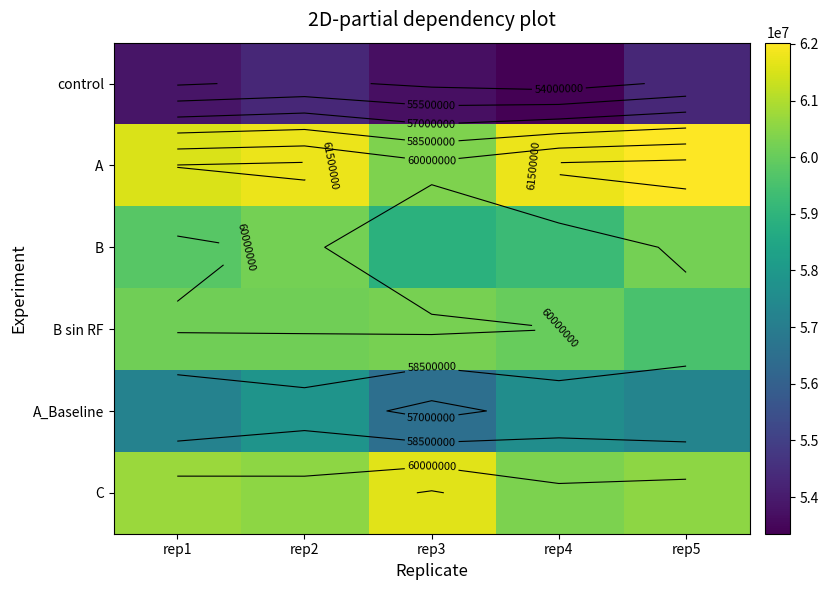

At which category does the chart reach its peak across all series?

rep5